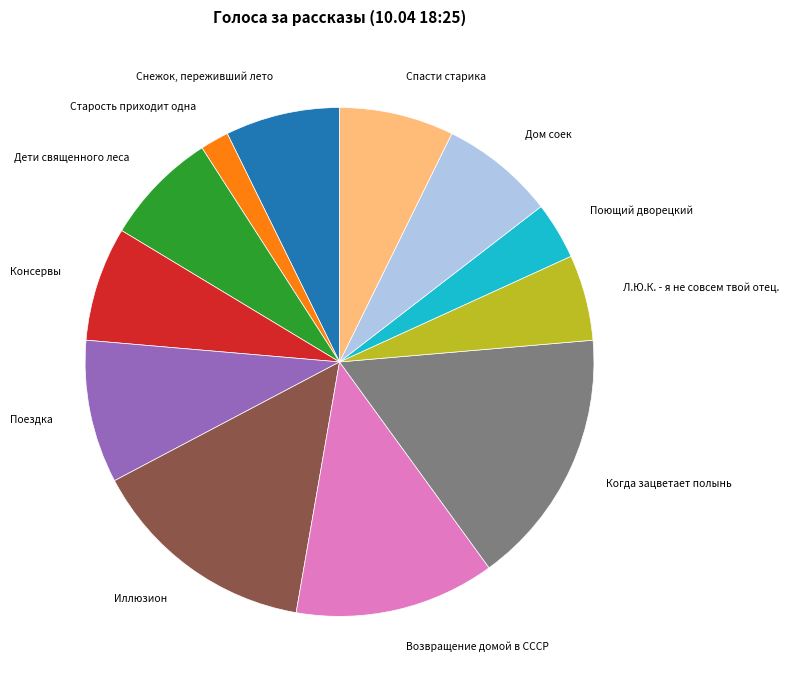

Is there any slice that represents more than half of the pie?

No